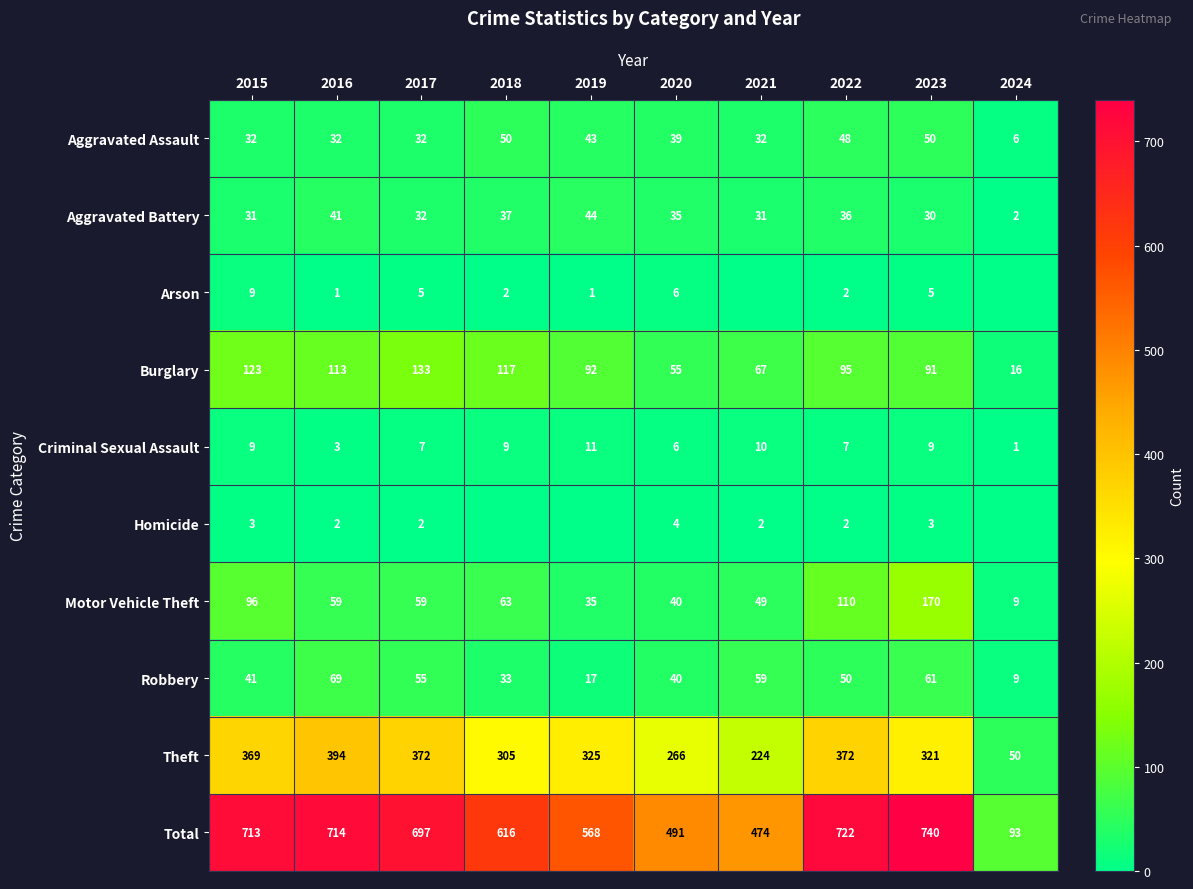

Is it true that Aggravated Assault equals 32 at 2015?

True